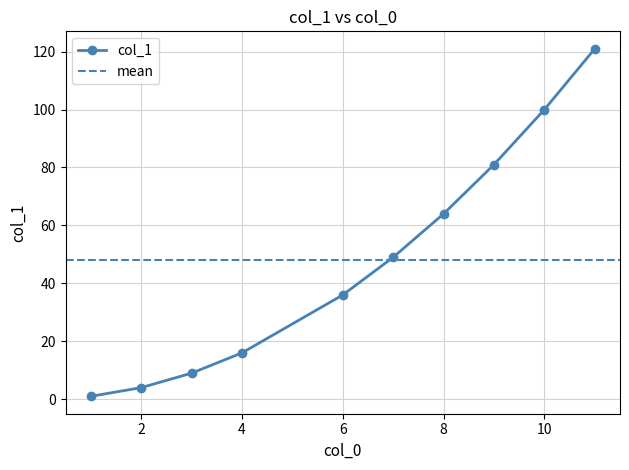

The chart shows a value of 61 at 10. True or false?

False